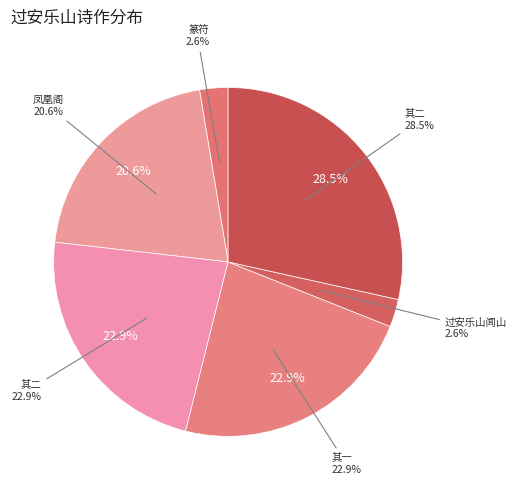

Is there a majority slice in this chart?

No